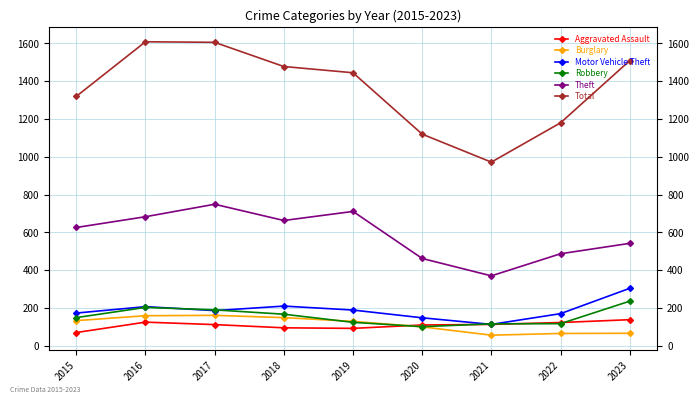

List the series in order of their peak value, highest first.

Total, Theft, Motor Vehicle Theft, Robbery, Burglary, Aggravated Assault